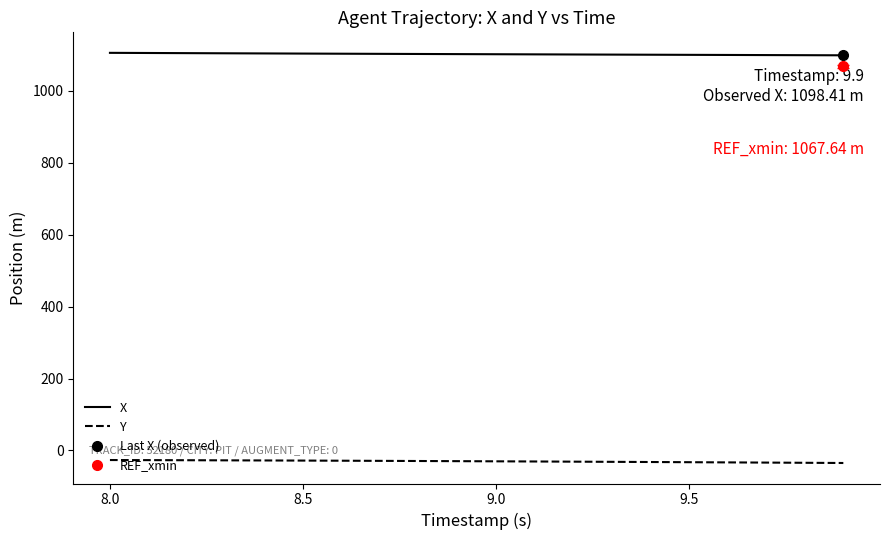

What is the difference between the second highest and minimum values in the X series?

6.4